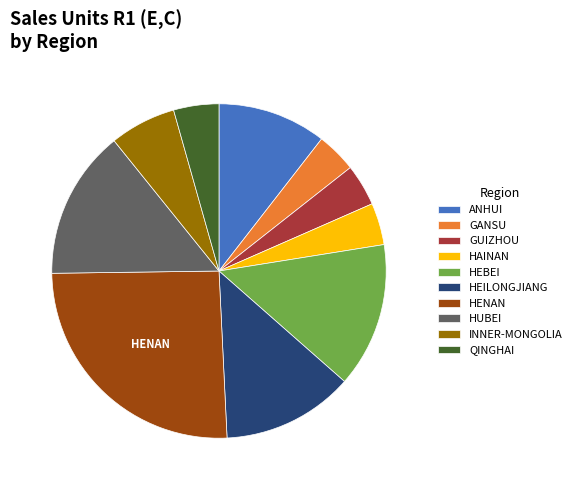

The HAINAN slice represents 18% of the pie. True or false?

False